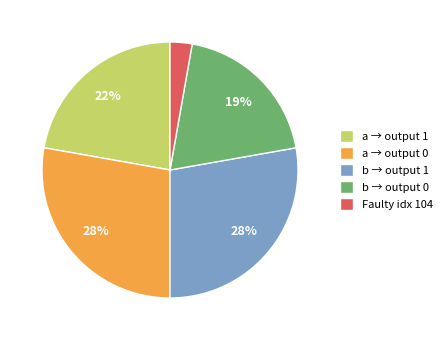

Approximately how many times larger is the value at a → output 0 compared to b → output 1?

1.0